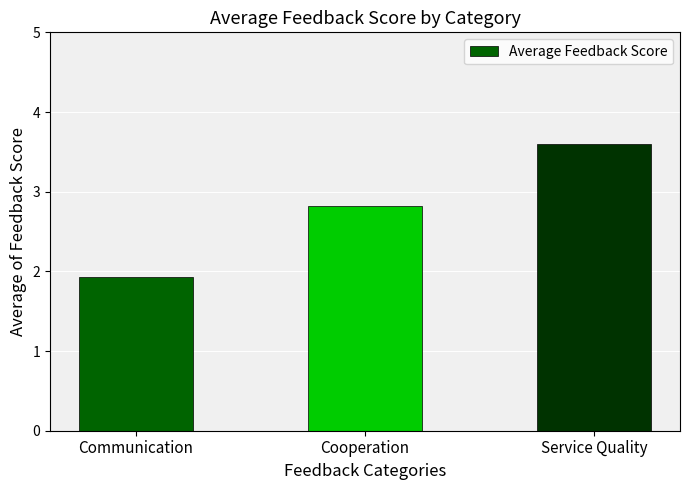

How many data points are less than 2?

1